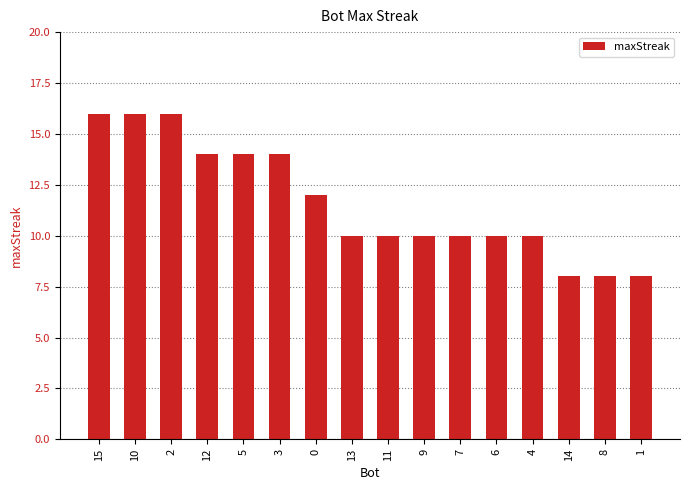

Reading left to right, extract all data points from this chart.

16	16	16	14	14	14	12	10	10	10	10	10	10	8	8	8